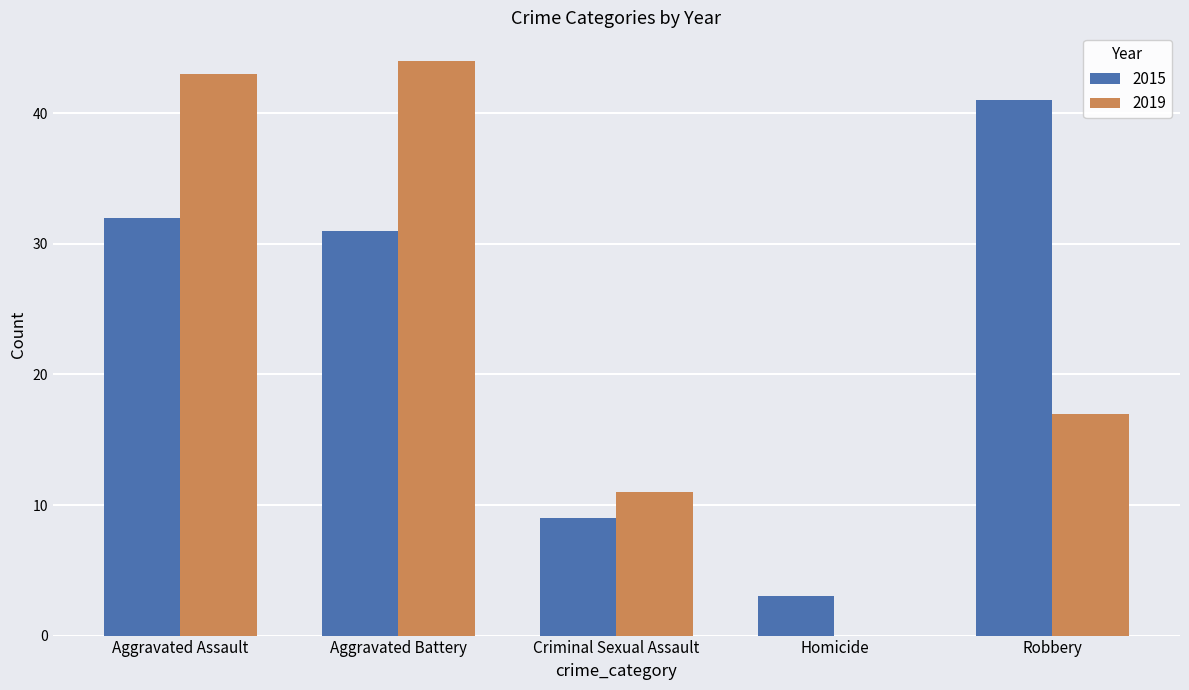

True or false: 2019 has a value of 68 at Aggravated Battery.

False